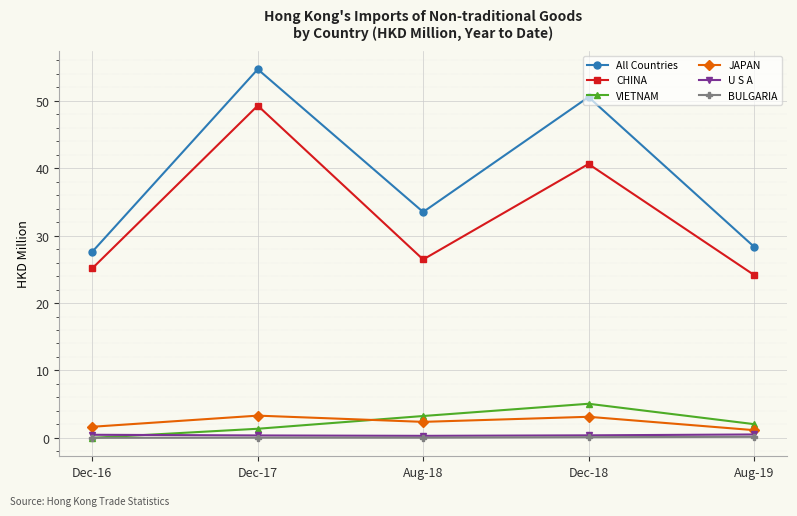

True or false: BULGARIA and U S A intersect in this chart.

False